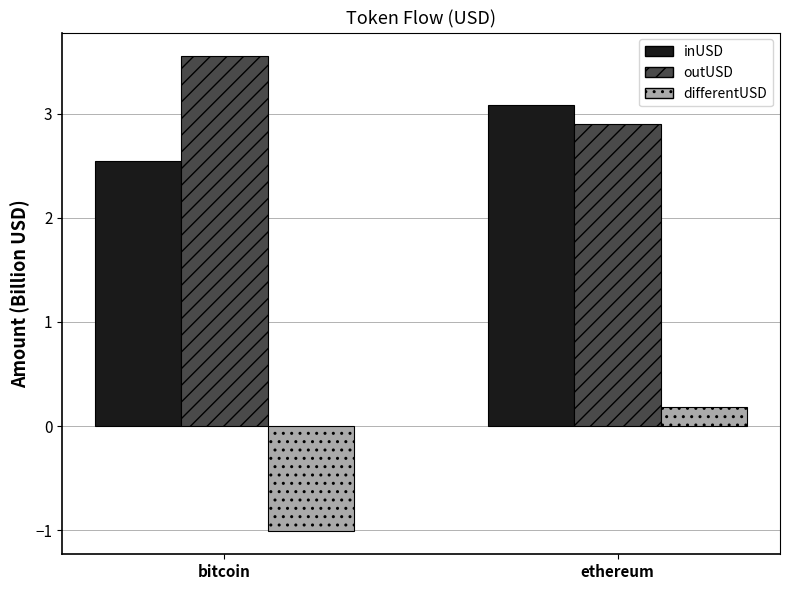

What is the approximate value of outUSD at bitcoin?

3.6